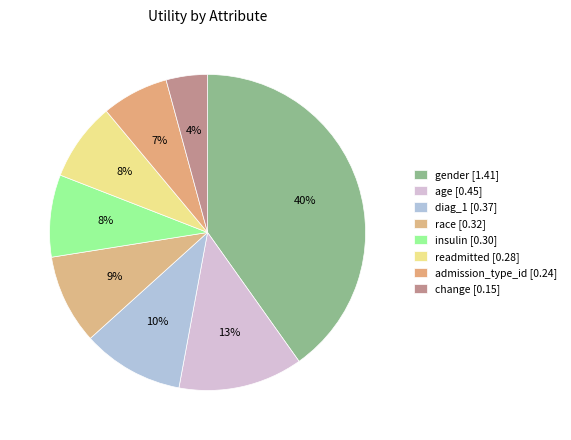

How many slices are in this pie chart?

8